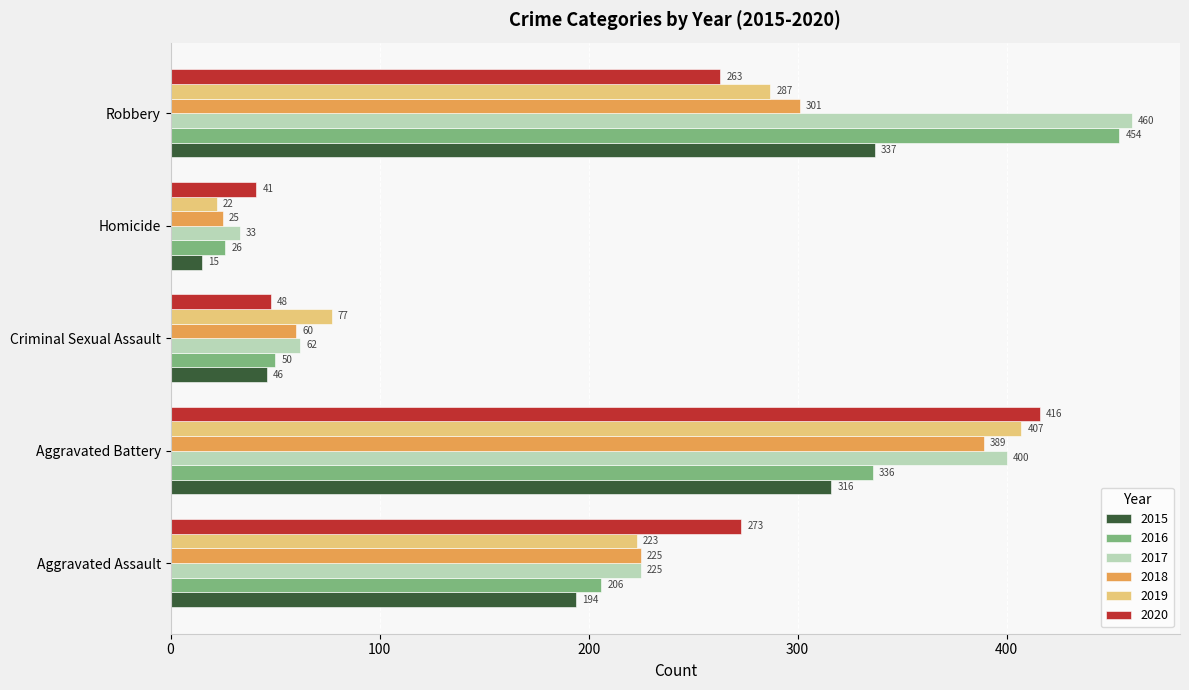

At which category does the chart reach its minimum across all series?

Homicide